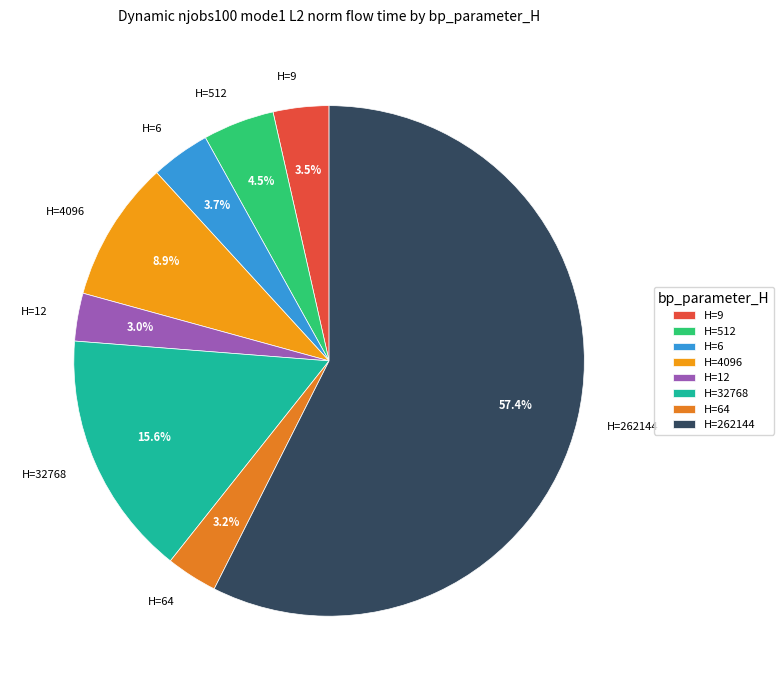

What percentage is NOT represented by H=32768?

84.4%